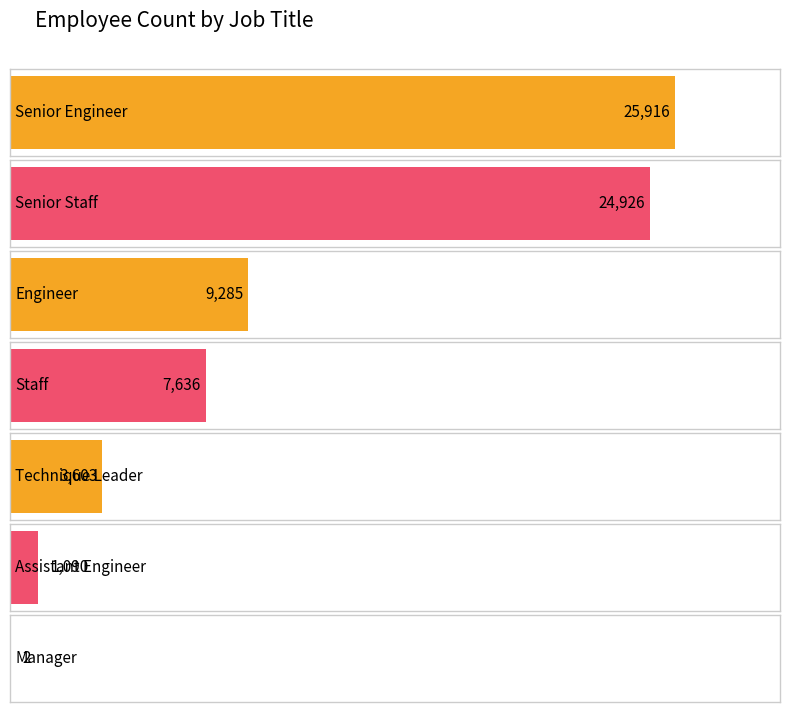

What is the approximate value at Assistant Engineer?

1090